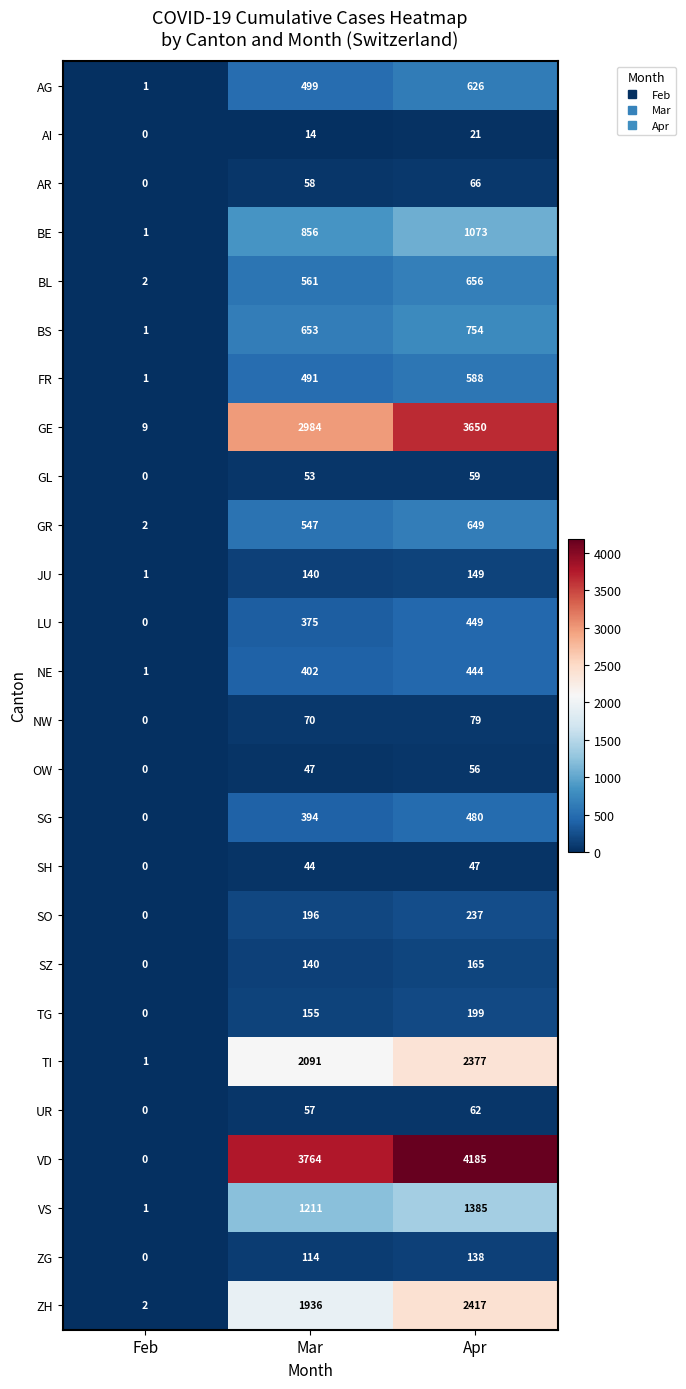

At which label does NW reach its peak?

Apr